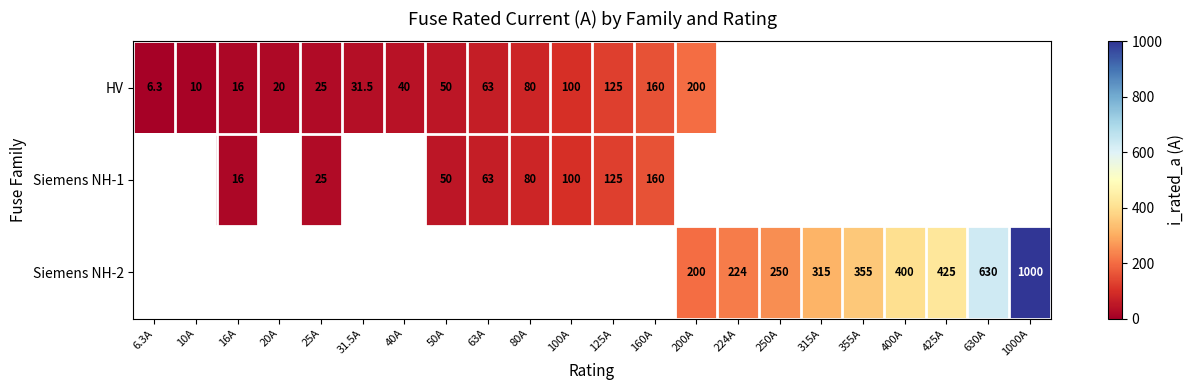

Is it true that HV equals 31.5 at 31.5A?

True